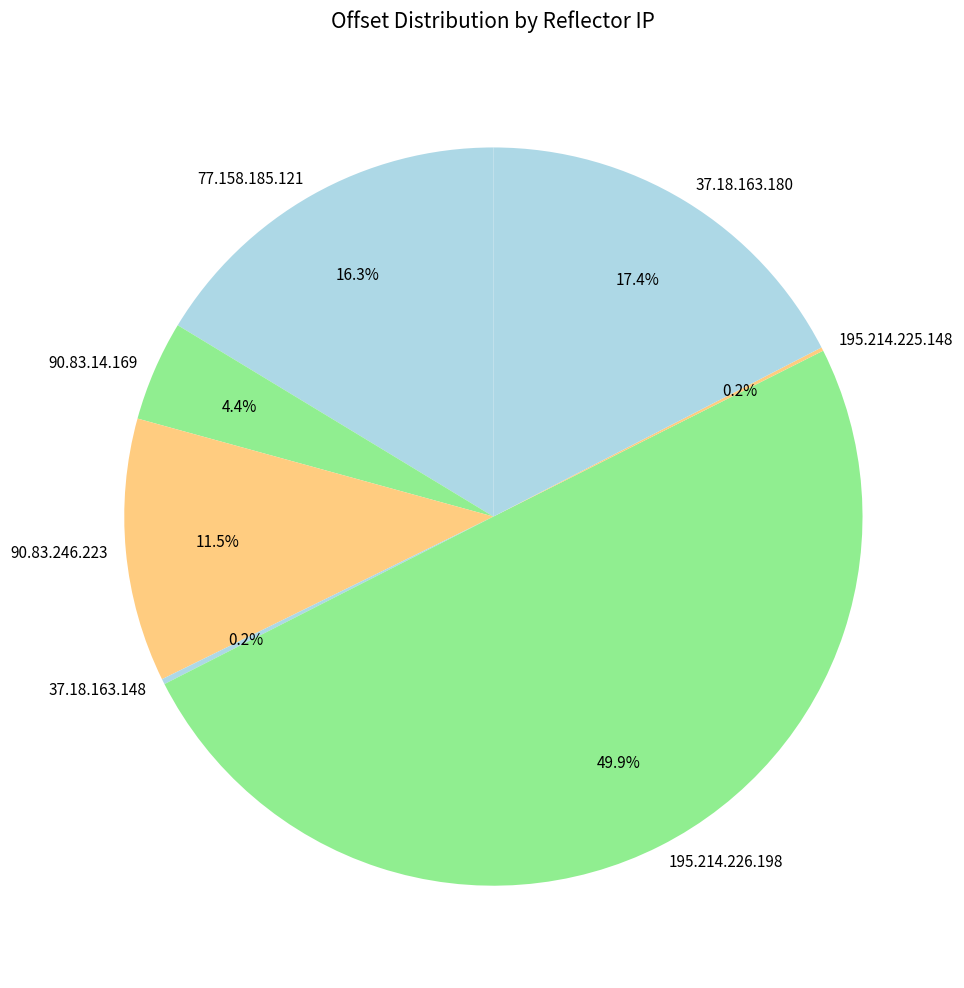

To the nearest percent, what is the difference between the largest and smallest slice percentages?

50%